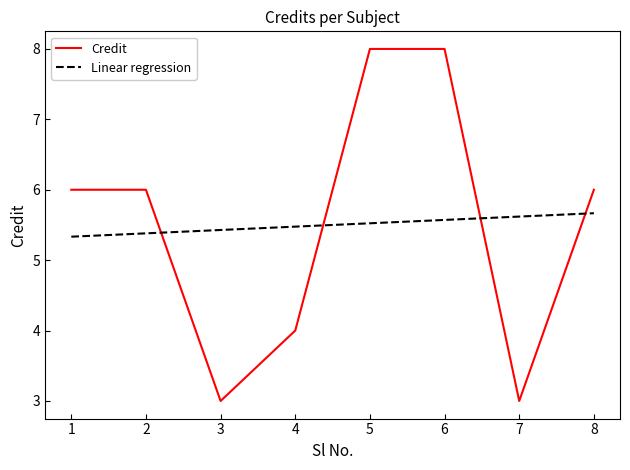

What is the difference between the highest and lowest values at 3?

2.4